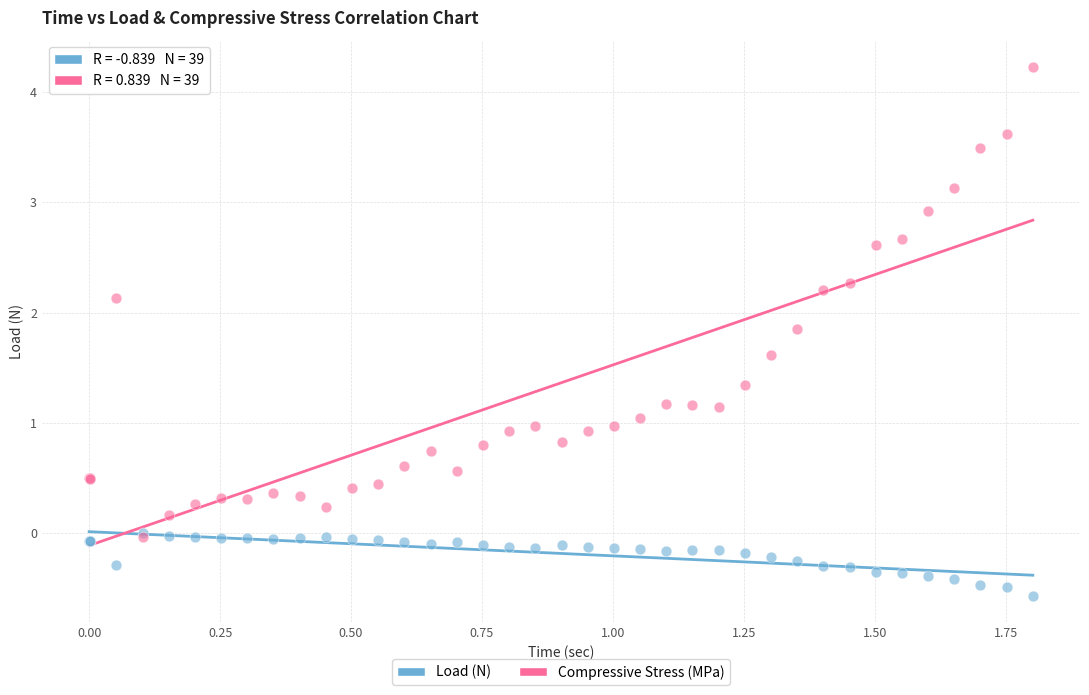

Which series reaches the minimum Y coordinate?

Load (N)